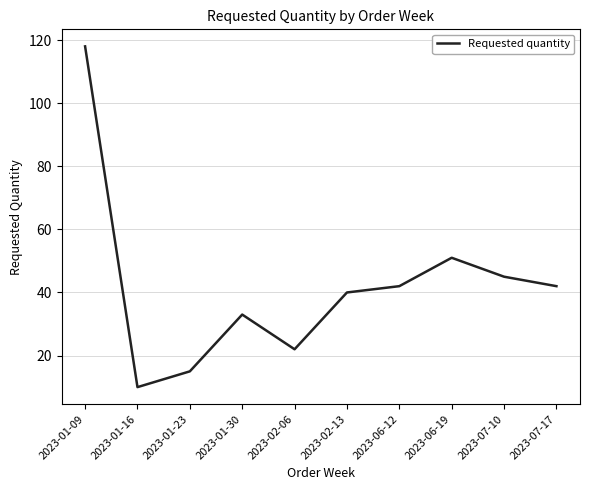

Where does the data first go above 42?

2023-01-09